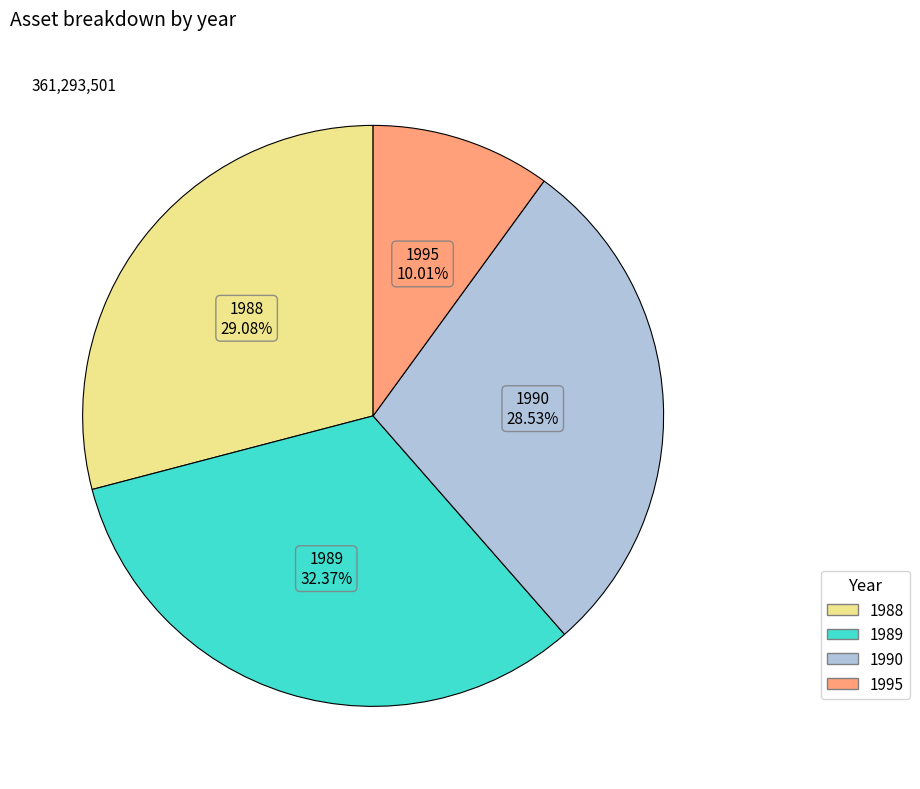

To the nearest percent, what is the difference between the largest and smallest slice percentages?

22%